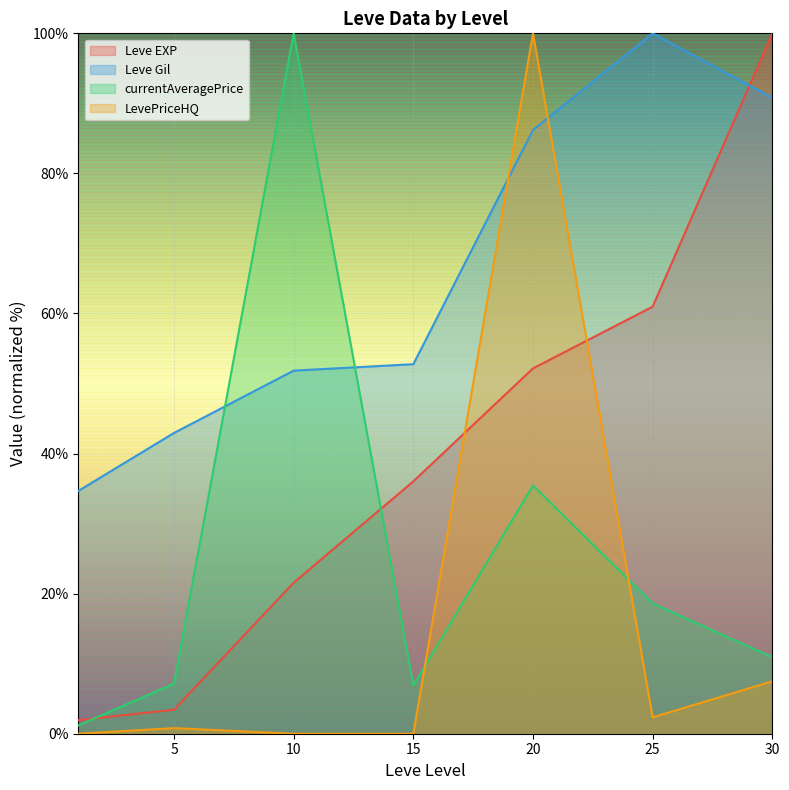

In LevePriceHQ, how many points are lower than both neighbors (excluding endpoints)?

1